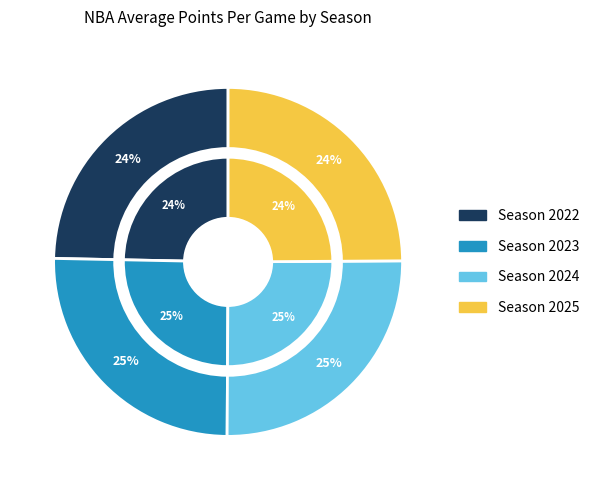

How many segments does this pie chart have?

4